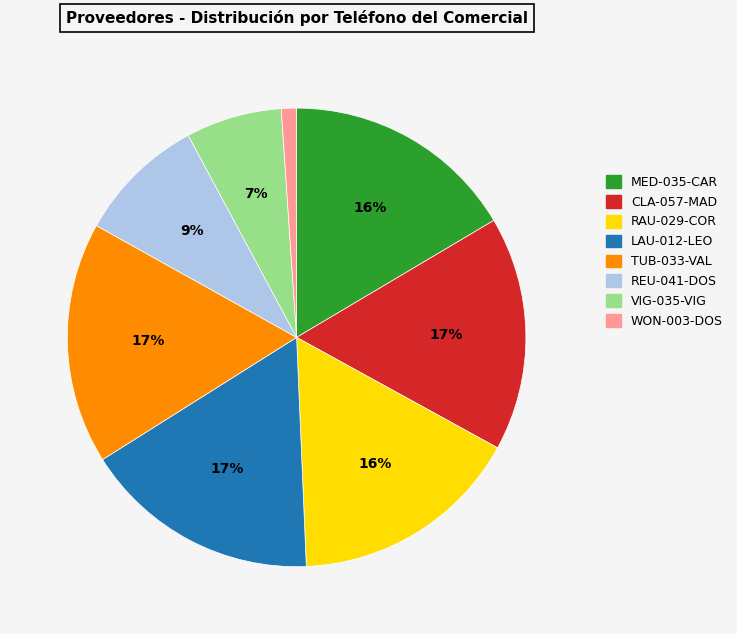

To the nearest percent, what is the average slice percentage?

12%